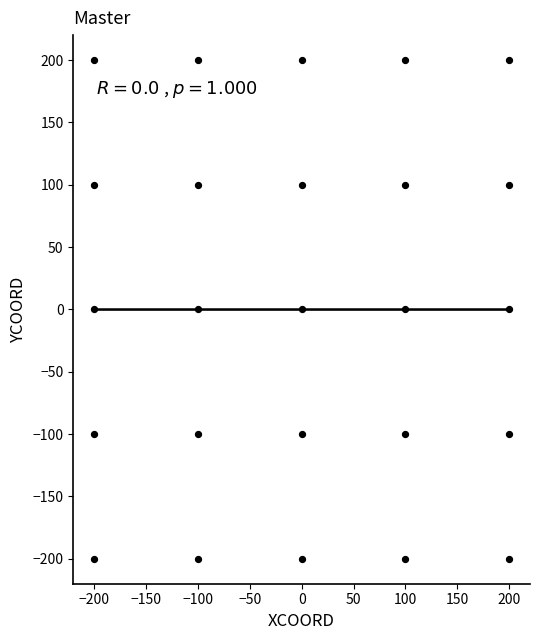

What is the range of Y values (max minus min)?

400